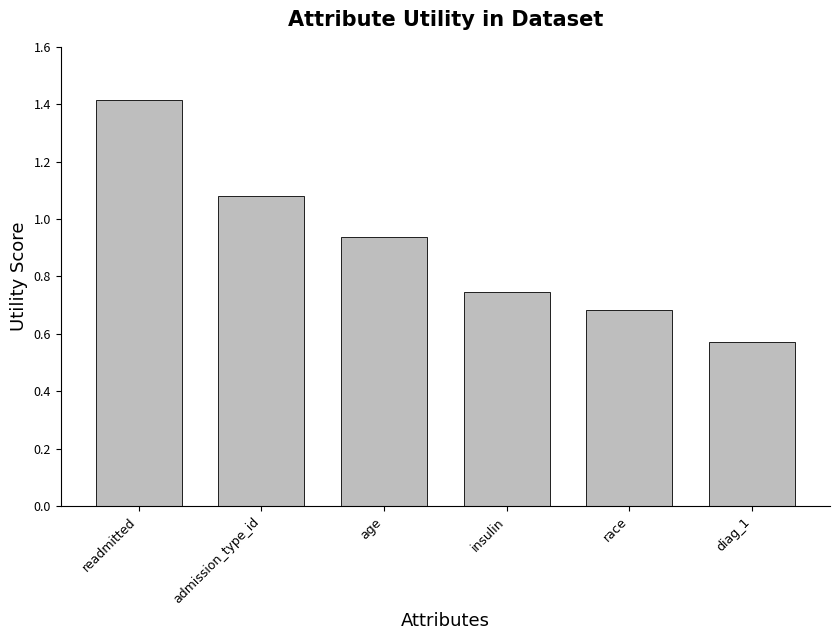

Rank the categories by value from lowest to highest.

diag_1, race, insulin, age, admission_type_id, readmitted